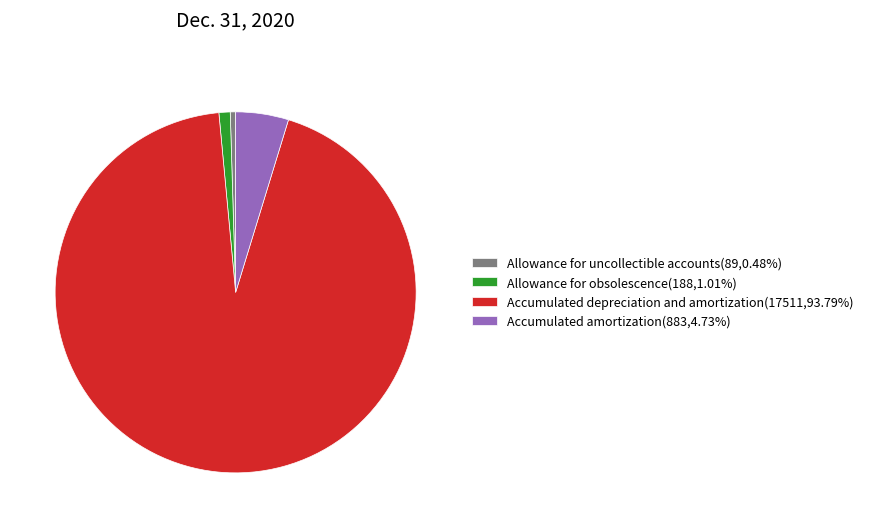

True or false: Accumulated amortization accounts for 5% of the total.

True